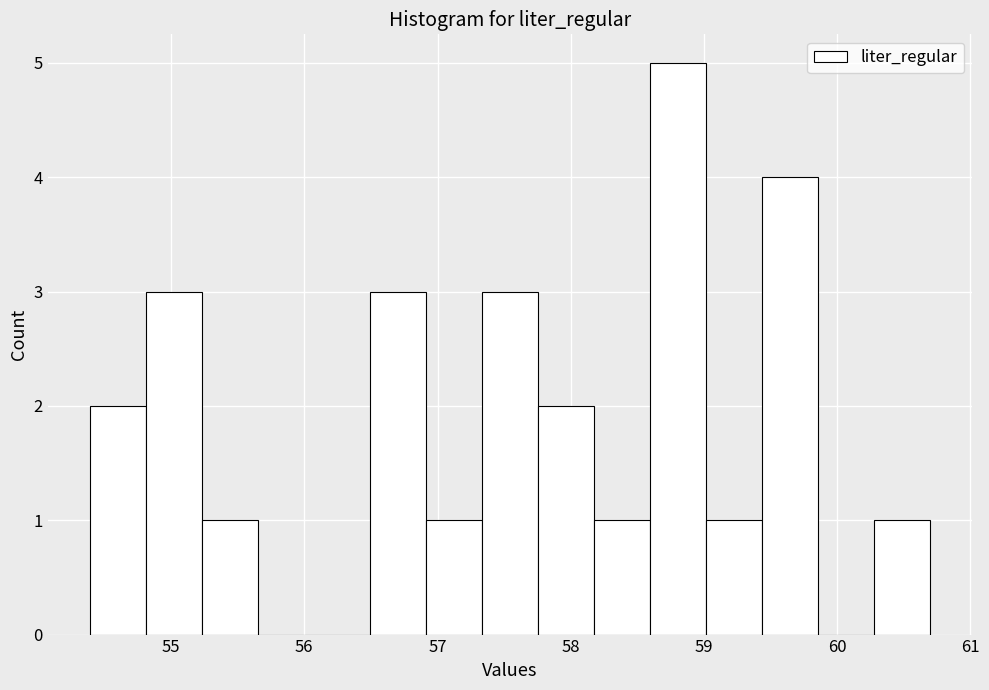

Reading left to right, transcribe this chart: for each bar, give the range it covers on the x-axis and its height. Neither the bar edges nor the heights are printed on the chart, so give them approximately, as read against the axes.

54.4 to 54.8: 2
54.8 to 55.2: 3
55.2 to 55.7: 1
55.7 to 56.1: 0
56.1 to 56.5: 0
56.5 to 56.9: 3
56.9 to 57.3: 1
57.3 to 57.8: 3
57.8 to 58.2: 2
58.2 to 58.6: 1
58.6 to 59.0: 5
59.0 to 59.4: 1
59.4 to 59.9: 4
59.9 to 60.3: 0
60.3 to 60.7: 1